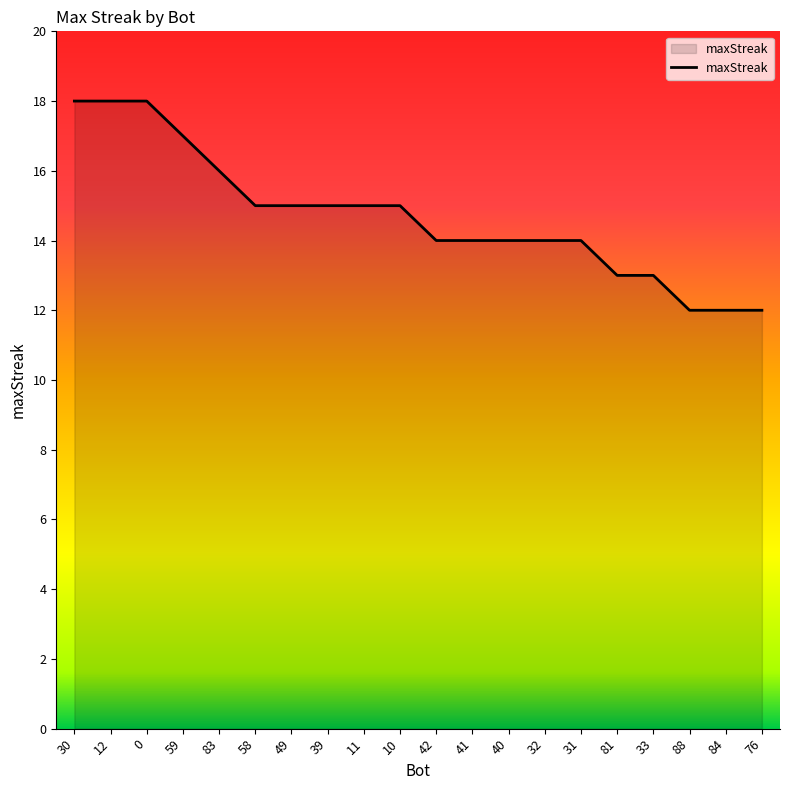

What position from the right is 12?

19